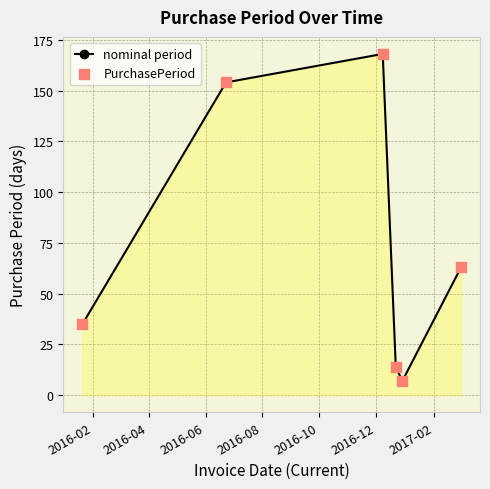

True or false: the data has more than 0 interior local peaks.

True